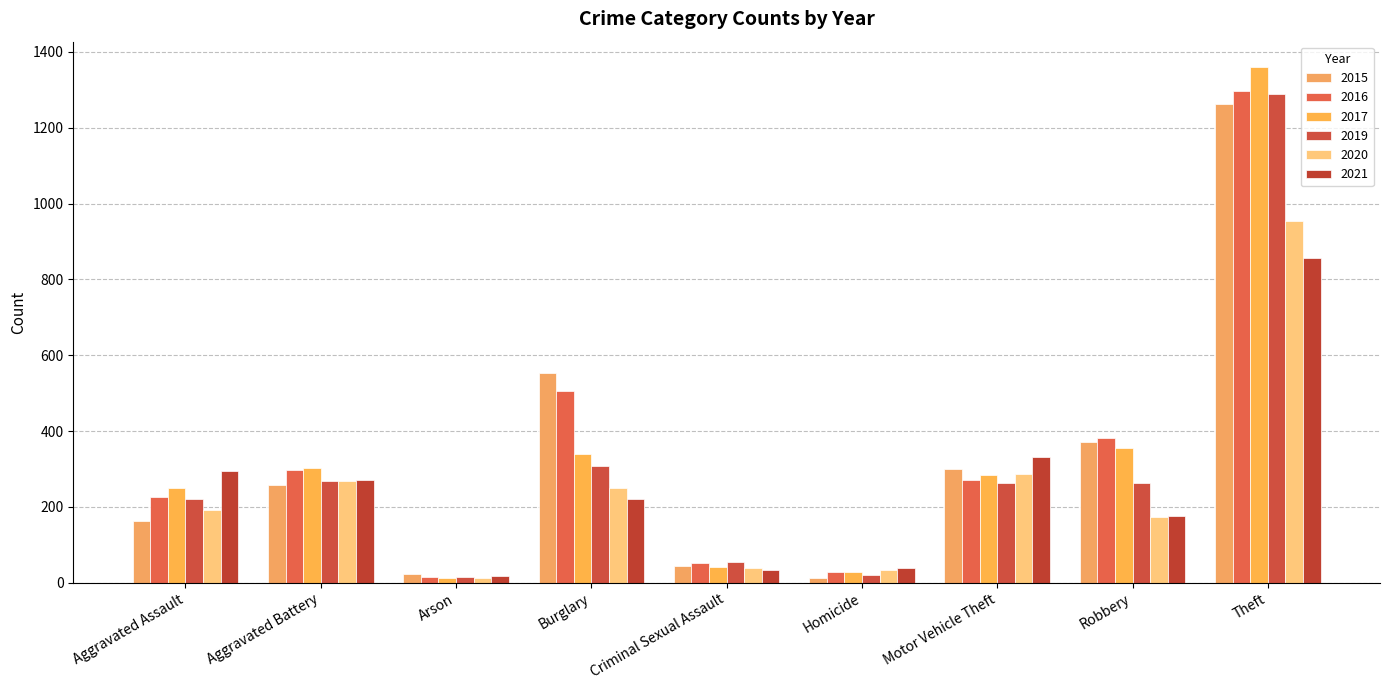

What is the value of the 2021 bar at the 6th from the left?

38